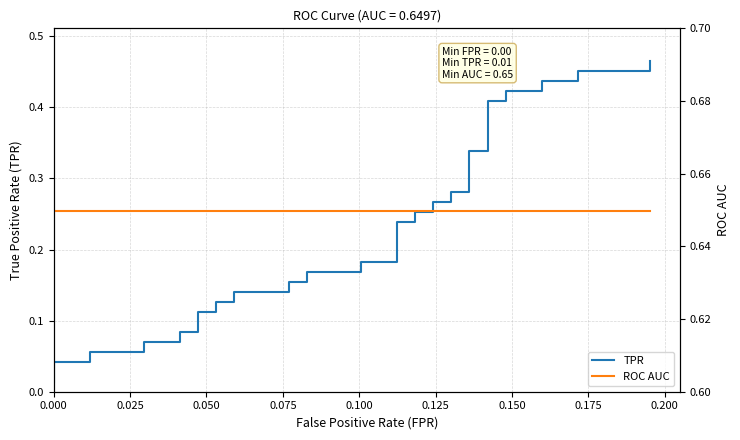

What is the average value of the ROC AUC series?

0.6